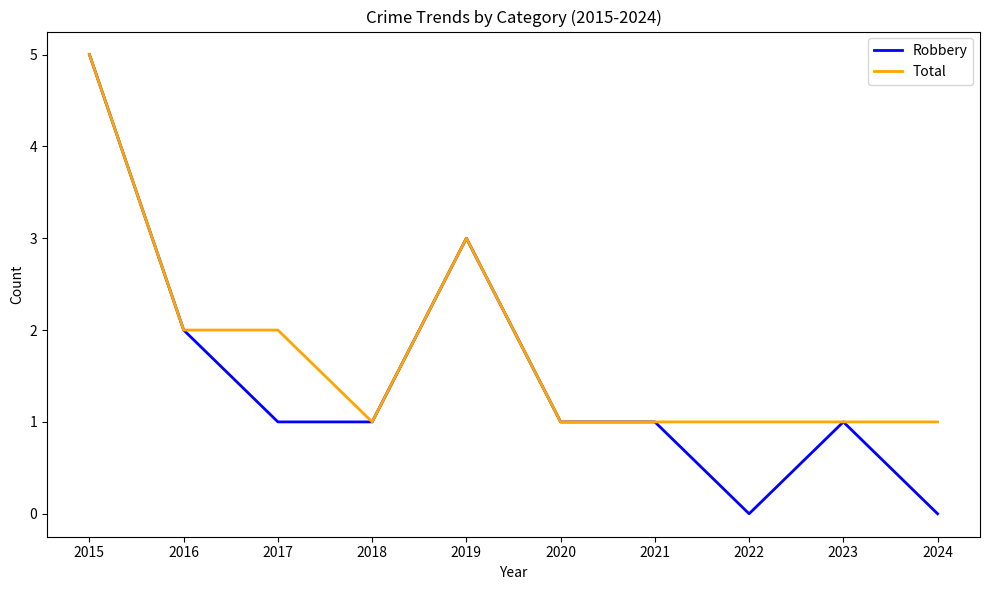

True or false: Total has a value of 1 at 2018.

True